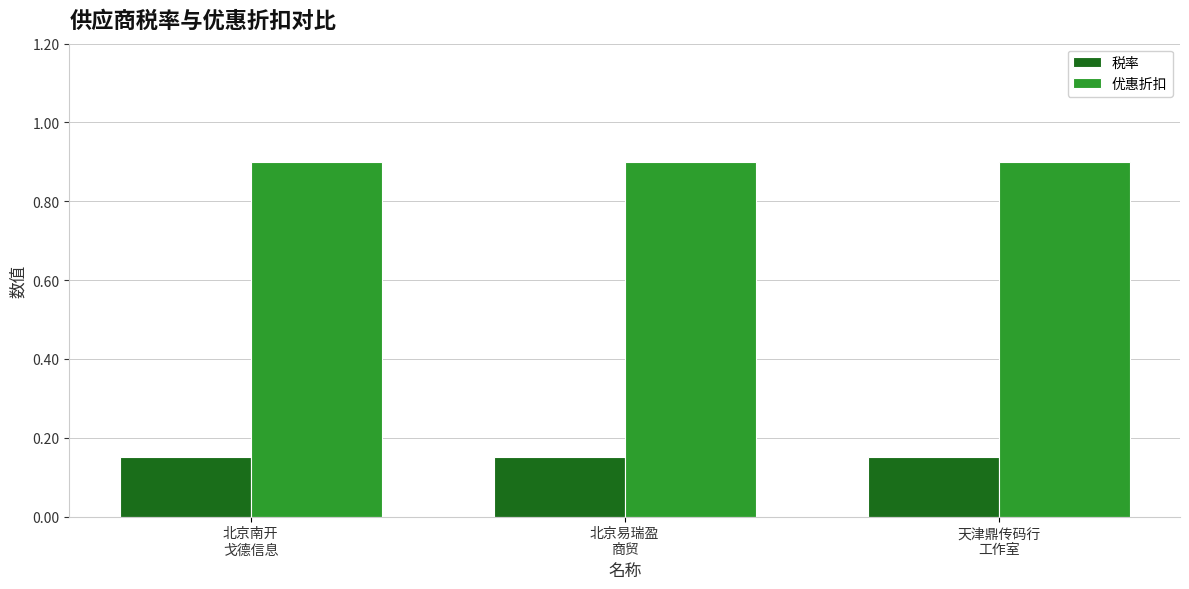

What is the maximum value shown in the chart?

0.9